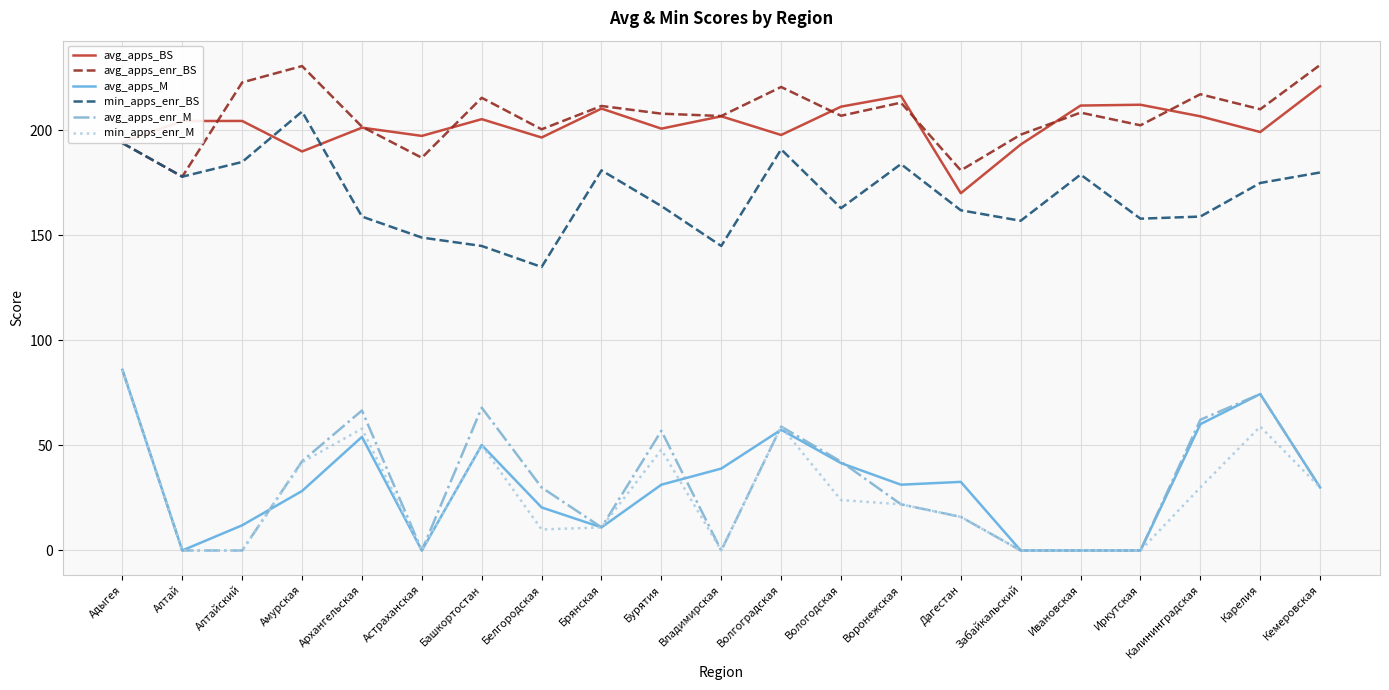

What is the greatest value displayed?

231.2